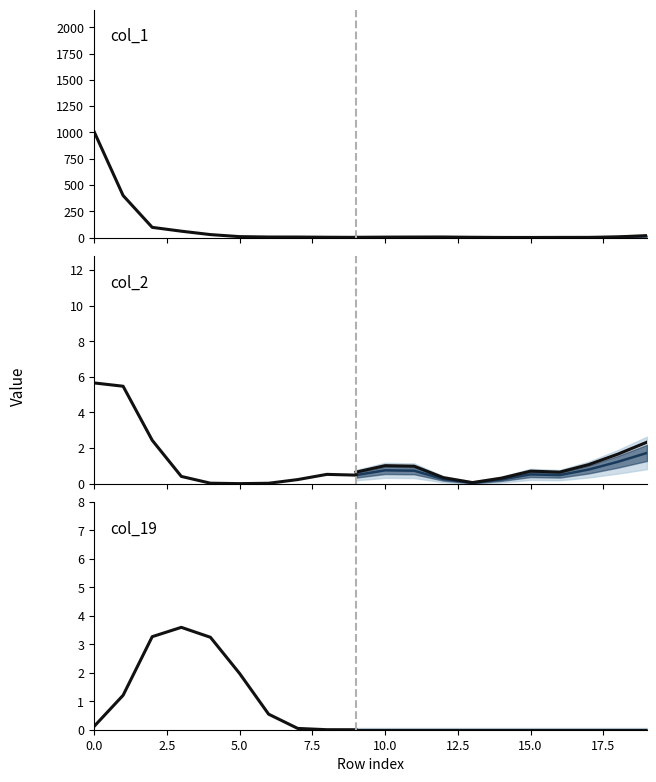

Which has a higher value, 10 or 6?

10